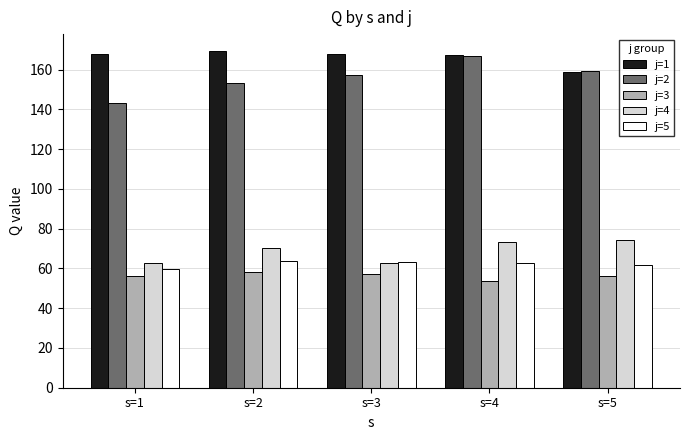

Count the number of data series in this chart.

5